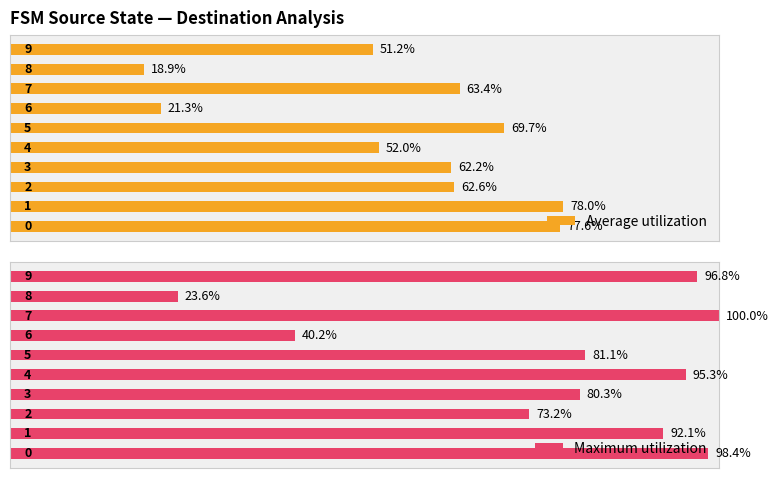

Where is Maximum utilization nearest to the value 61?

2